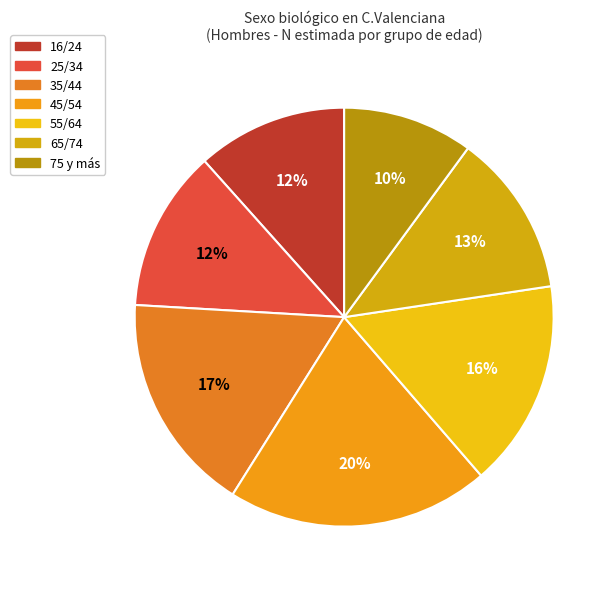

True or false: 16/24 accounts for 12% of the total.

True